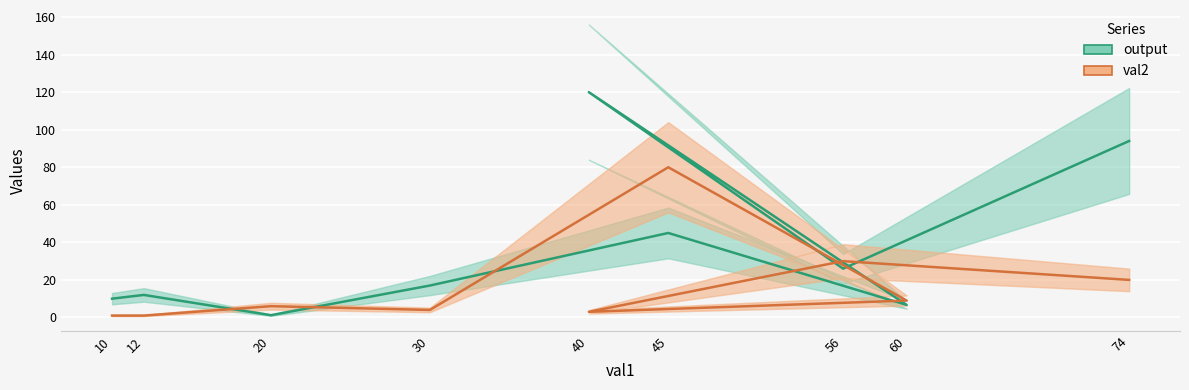

Read the val2 value at 56.

30.0